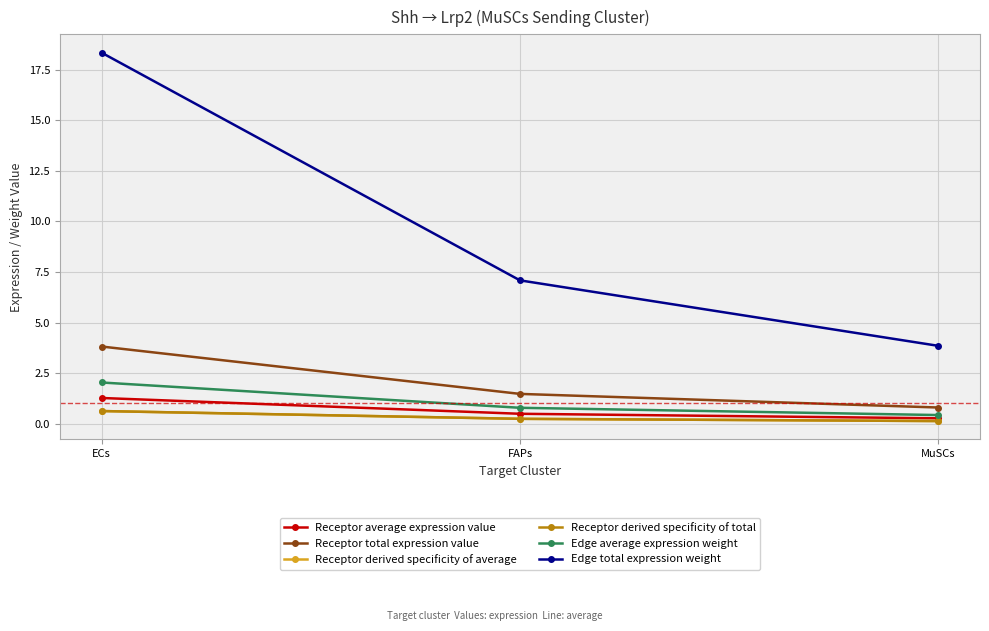

Reading left to right, list all the values displayed in this chart.

Receptor average expression value: ECs=1.3	FAPs=0.5	MuSCs=0.3
Receptor total expression value: ECs=3.8	FAPs=1.5	MuSCs=0.8
Receptor derived specificity of average: ECs=0.6	FAPs=0.2	MuSCs=0.1
Receptor derived specificity of total: ECs=0.6	FAPs=0.2	MuSCs=0.1
Edge average expression weight: ECs=2.0	FAPs=0.8	MuSCs=0.4
Edge total expression weight: ECs=18.3	FAPs=7.1	MuSCs=3.9